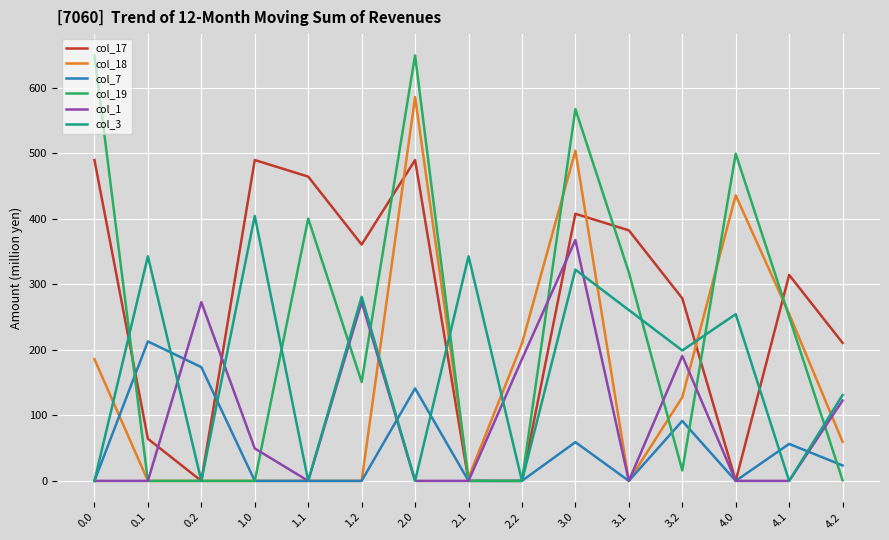

Rank the series by their maximum value, from highest to lowest.

col_19, col_18, col_17, col_3, col_1, col_7